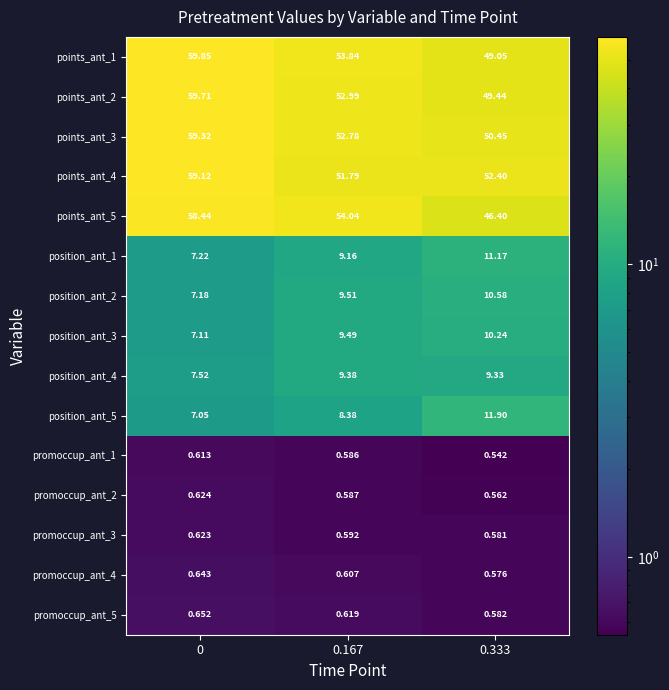

Between 0.333 and 0.167, which is larger?

0.167